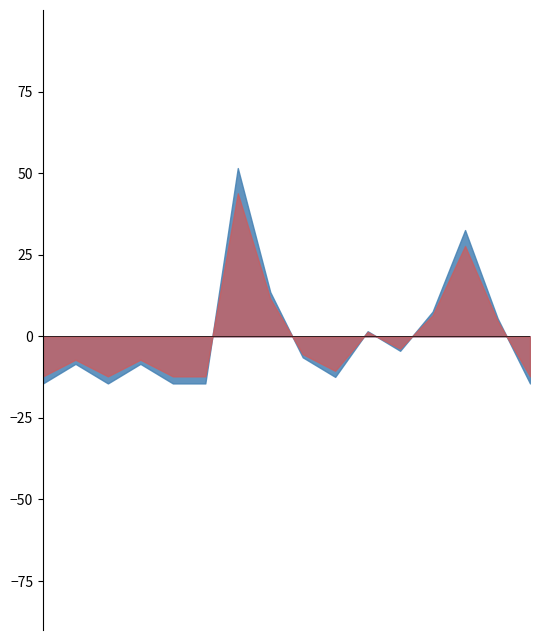

What is the change in value from 2016-04-07 to 2016-06-28?

+31